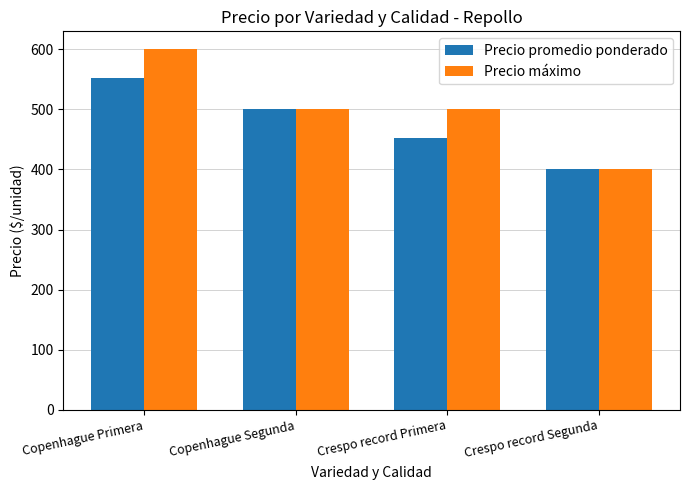

What is the difference between the Precio promedio ponderado values at Copenhague Primera and Crespo record Segunda?

152